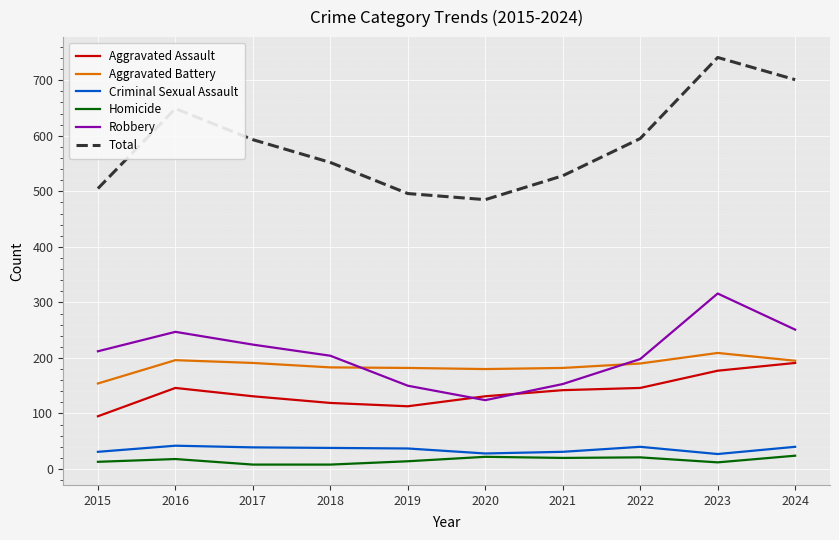

How many lines are shown in the chart?

6